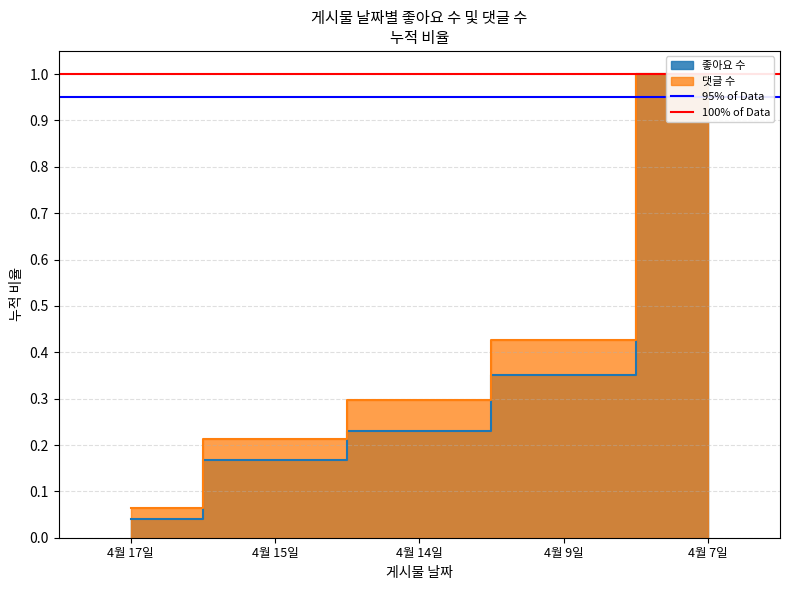

Is this an area chart (filled region under the line)?

No